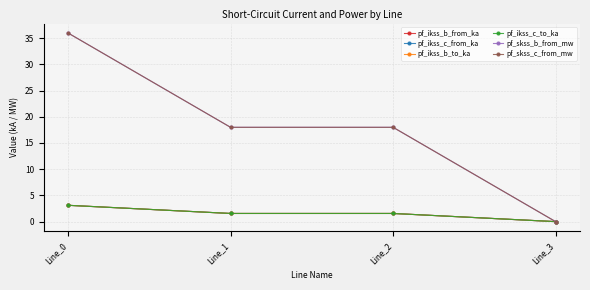

List the series in order of their peak value, lowest first.

pf_ikss_b_from_ka, pf_ikss_b_to_ka, pf_ikss_c_to_ka, pf_ikss_c_from_ka, pf_skss_b_from_mw, pf_skss_c_from_mw